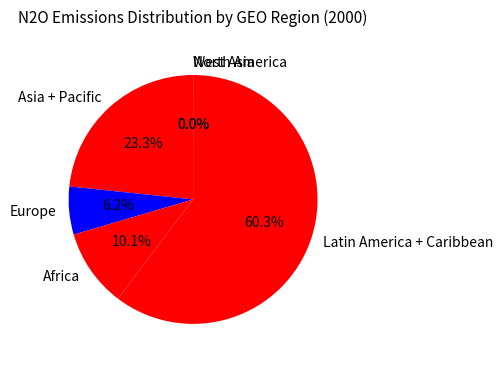

What percentage is NOT represented by Africa?

89.9%